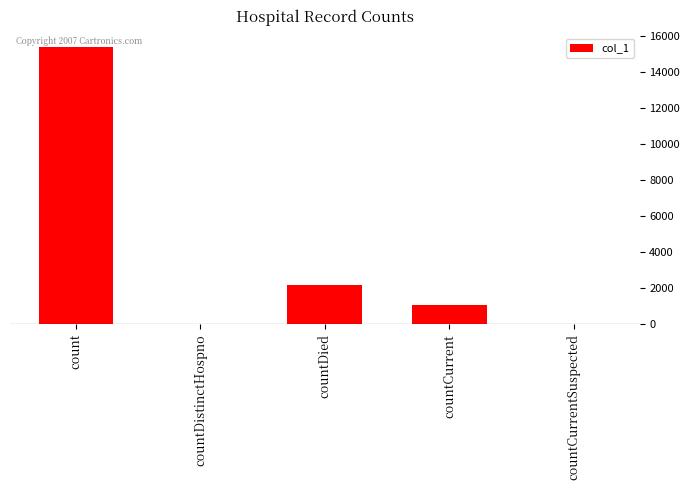

Which category has the highest value across all series?

count